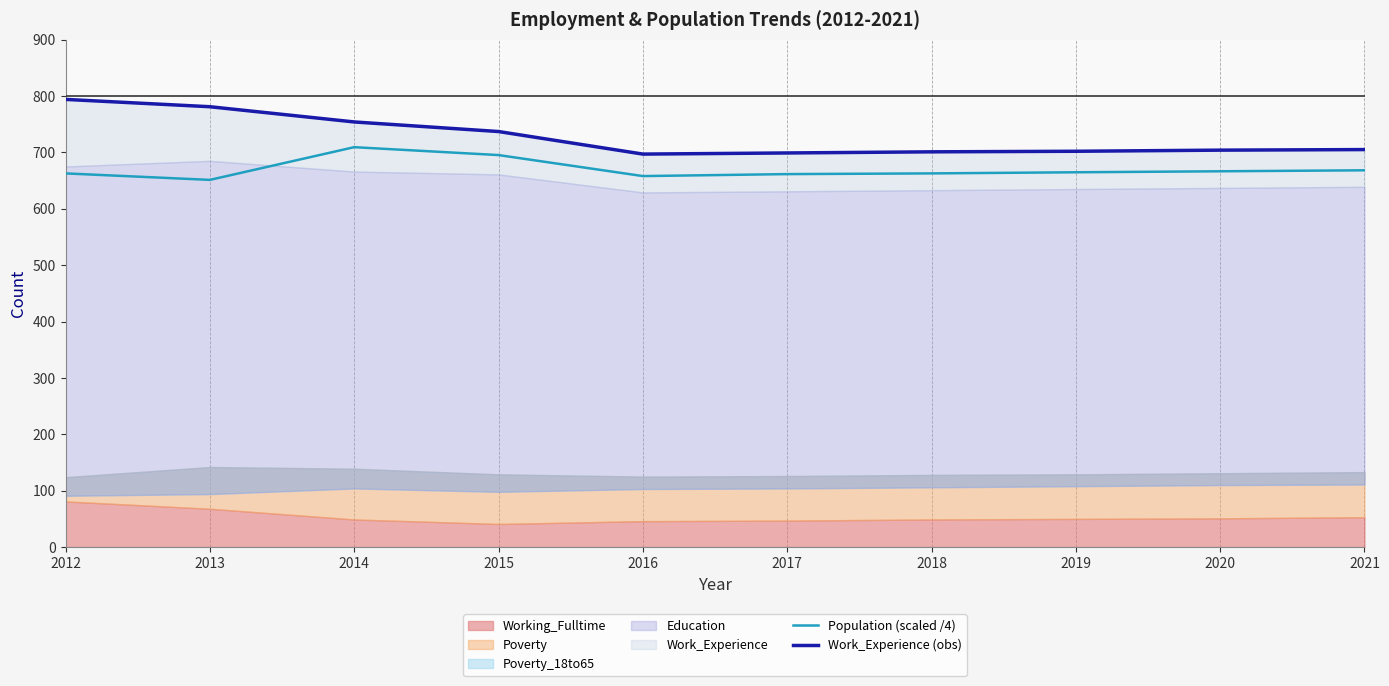

Which label corresponds to the largest value in the chart?

2012